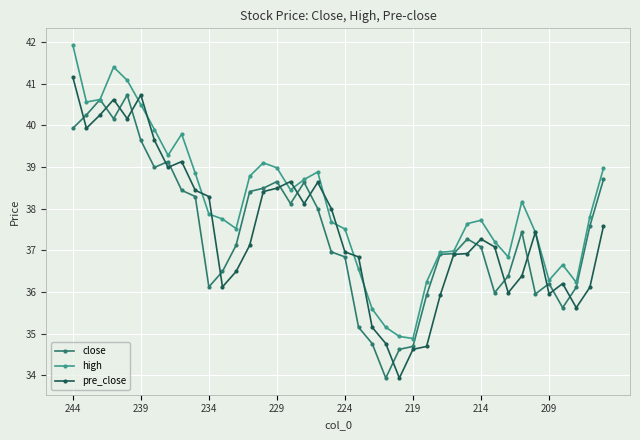

Rank the series by their maximum value, from highest to lowest.

high, pre_close, close